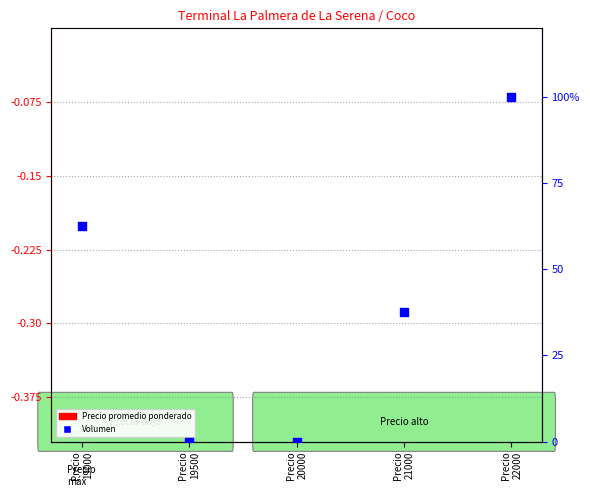

What is the change in value from Precio
20000 to Precio
22000?

+100.0